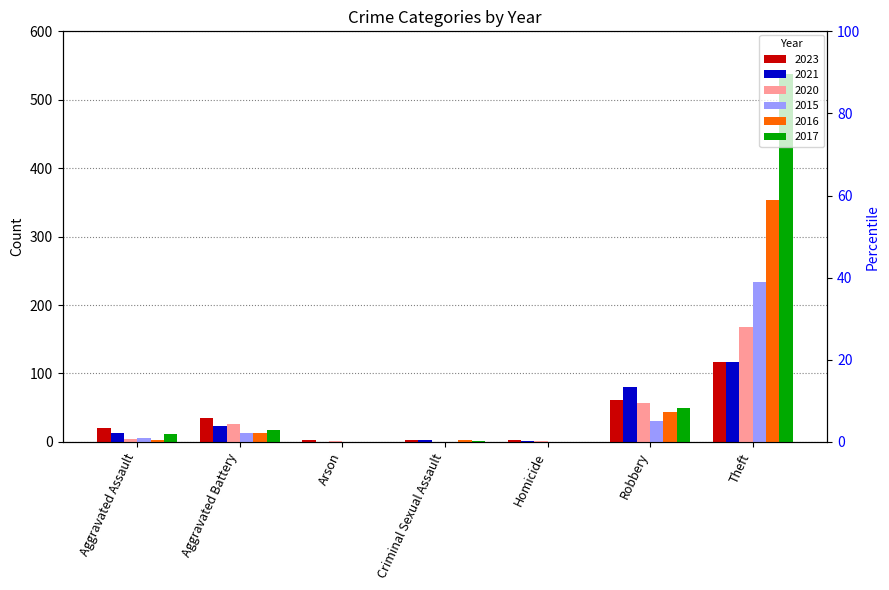

Which label corresponds to the largest value in the chart?

Theft